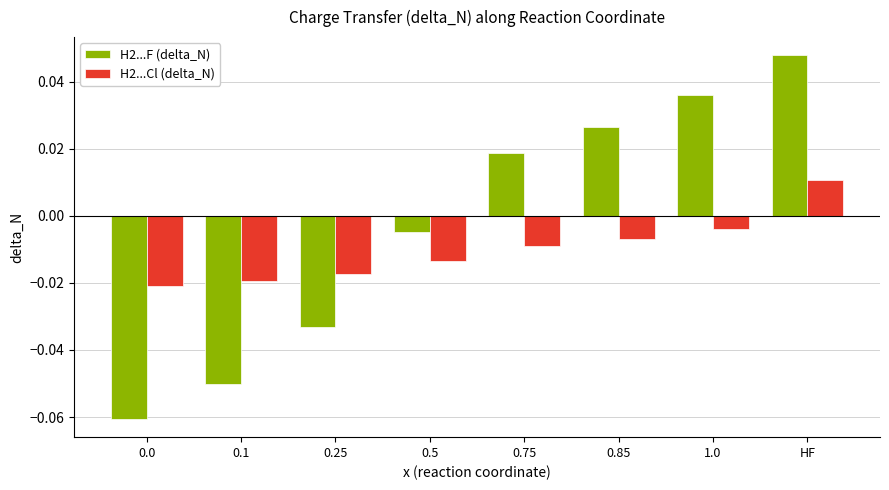

Which series has the widest spread of values?

H2...F (delta_N)